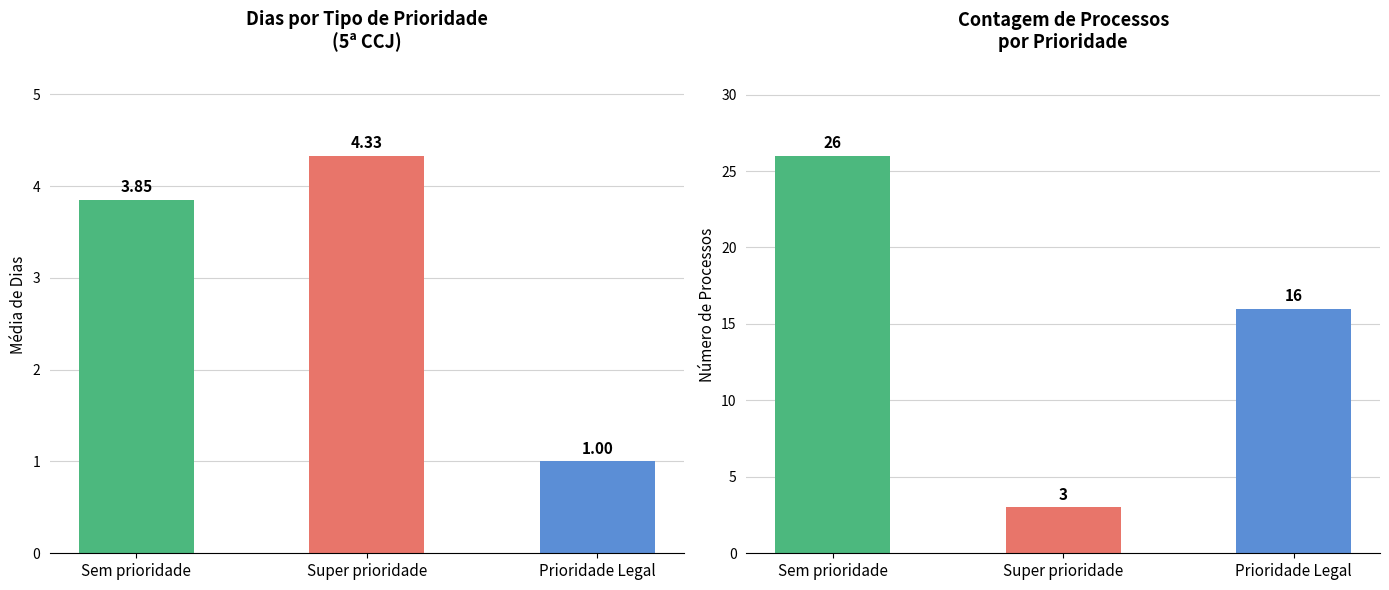

Reading left to right, extract all data points from this chart.

mean_dias: 3.9	4.3	1.0
count: 26.0	3.0	16.0